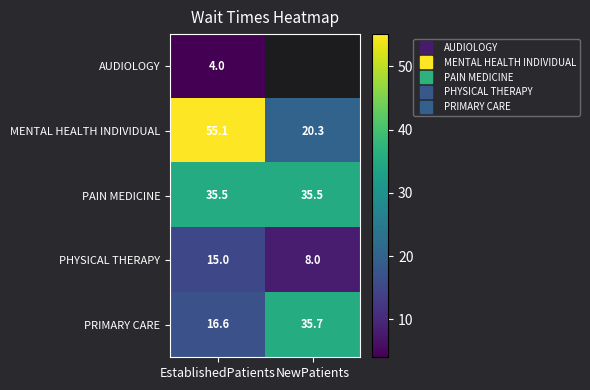

What is the difference between the highest and lowest values at EstablishedPatients?

51.1